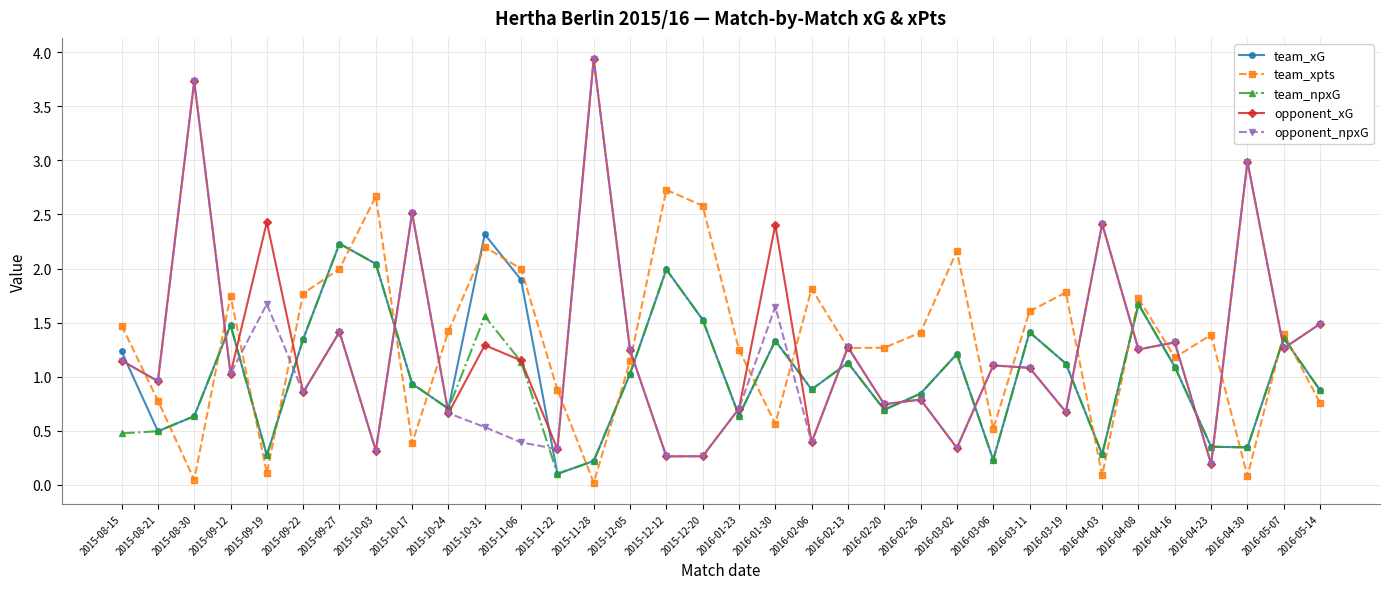

What is the total value across all series at 2016-03-06?

3.2